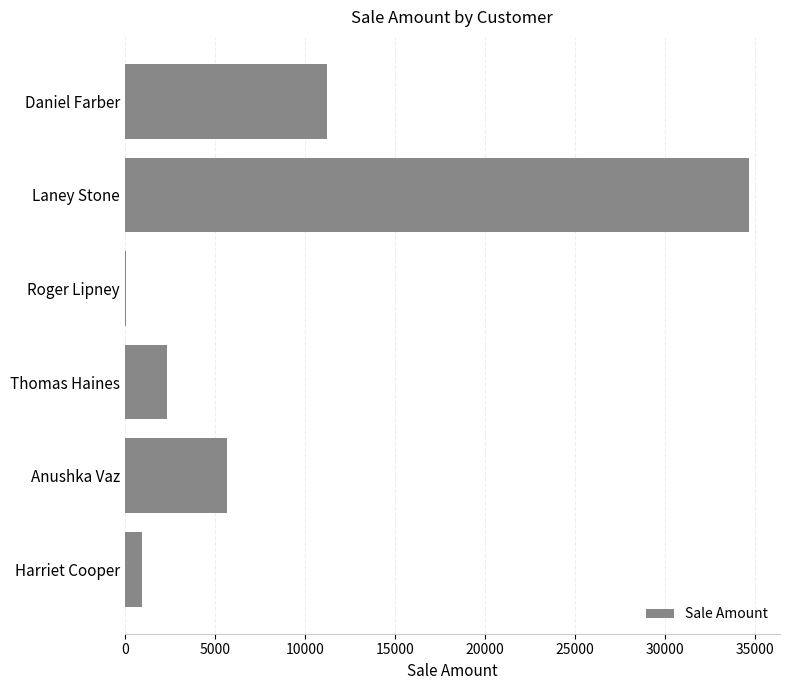

Which label corresponds to the largest value in the chart?

Laney Stone